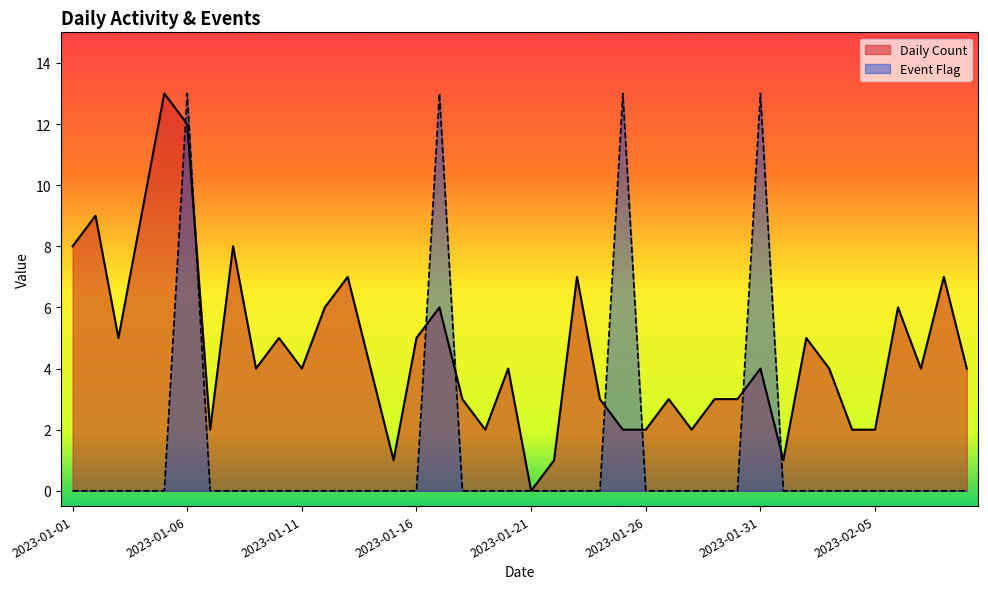

Reading left to right, what are all the values shown in this chart?

Daily Count: 8	9	5	9	13	12	2	8	4	5	4	6	7	4	1	5	6	3	2	4	0	1	7	3	2	2	3	2	3	3	4	1	5	4	2	2	6	4	7	4
Event Flag: 0	0	0	0	0	13	0	0	0	0	0	0	0	0	0	0	13	0	0	0	0	0	0	0	13	0	0	0	0	0	13	0	0	0	0	0	0	0	0	0